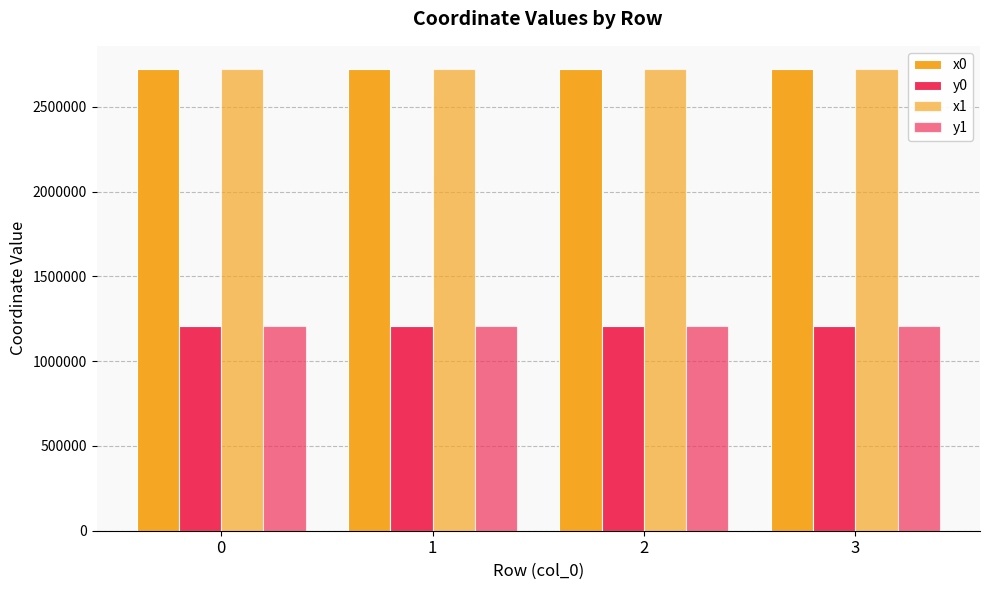

How many bars are there in each group?

4